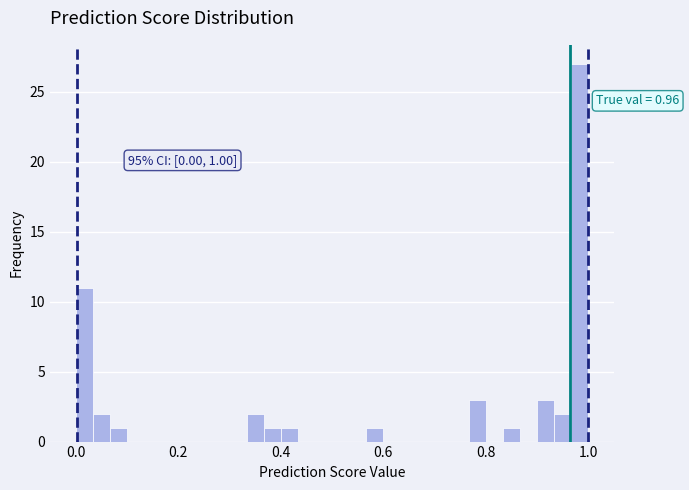

Read against the x-axis, roughly where is the centre of the tallest bar?

0.98